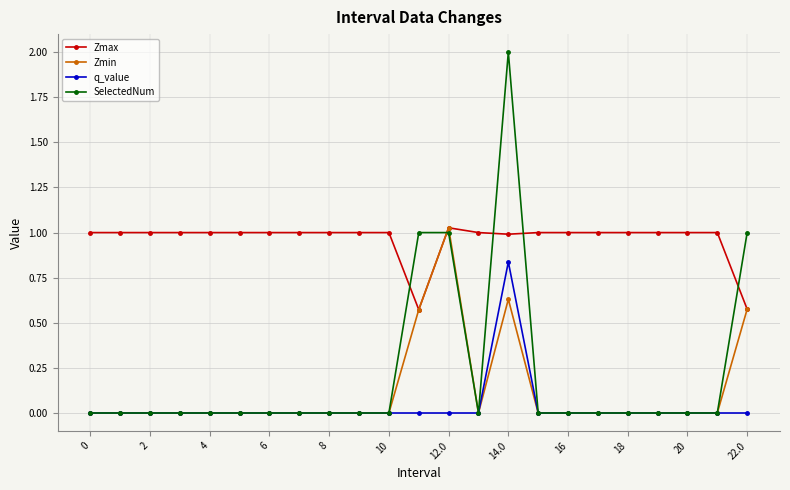

How many data points does each series have?

23